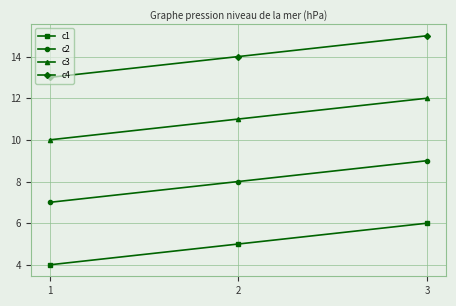

What are all the series names shown in the legend?

c1, c2, c3, c4